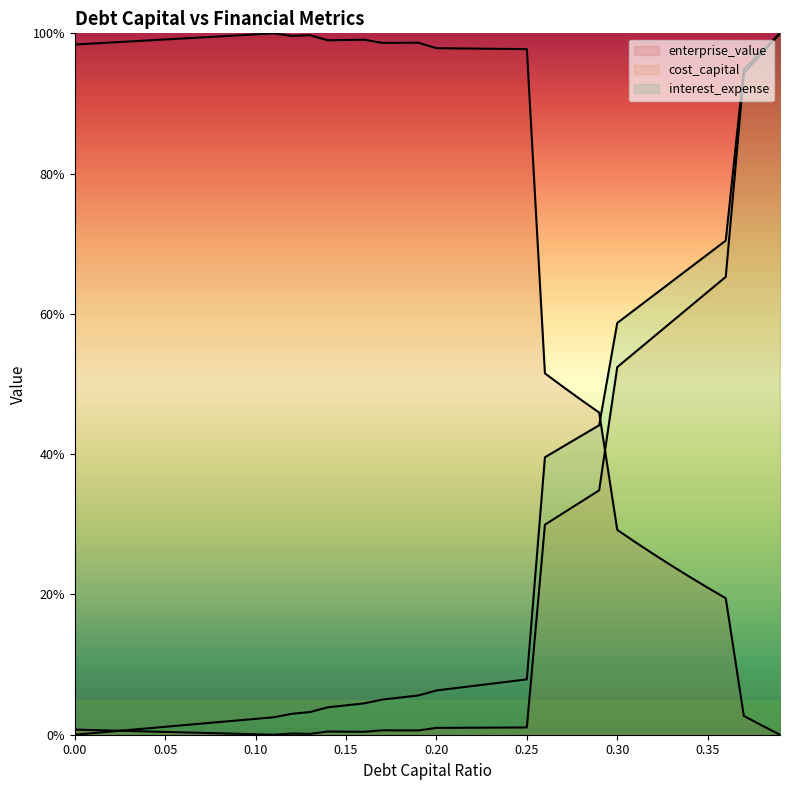

Between 0.19 and 0.15, which is larger?

0.19